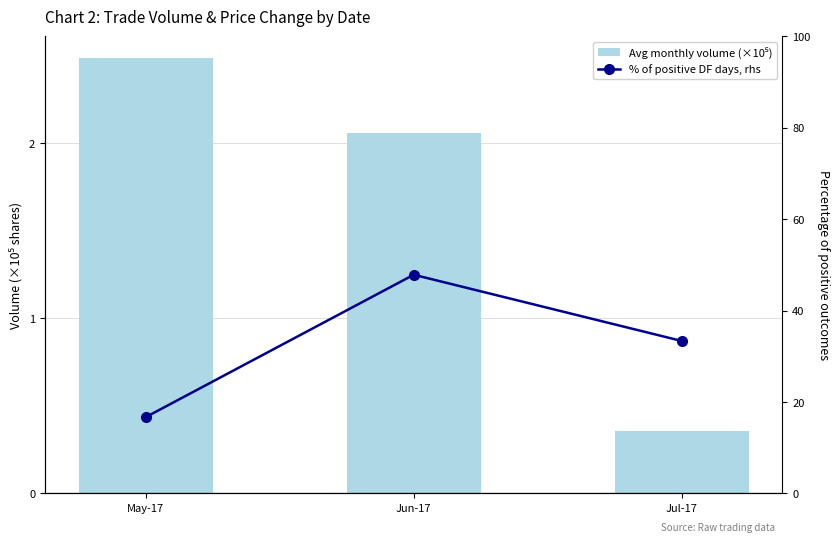

What is the sum of all % of positive DF days, rhs values?

97.8